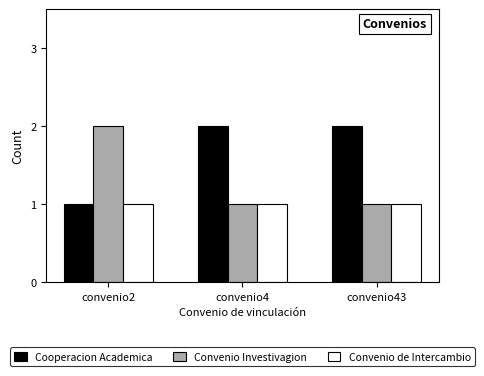

At which label is Cooperacion Academica closest to 1?

convenio2